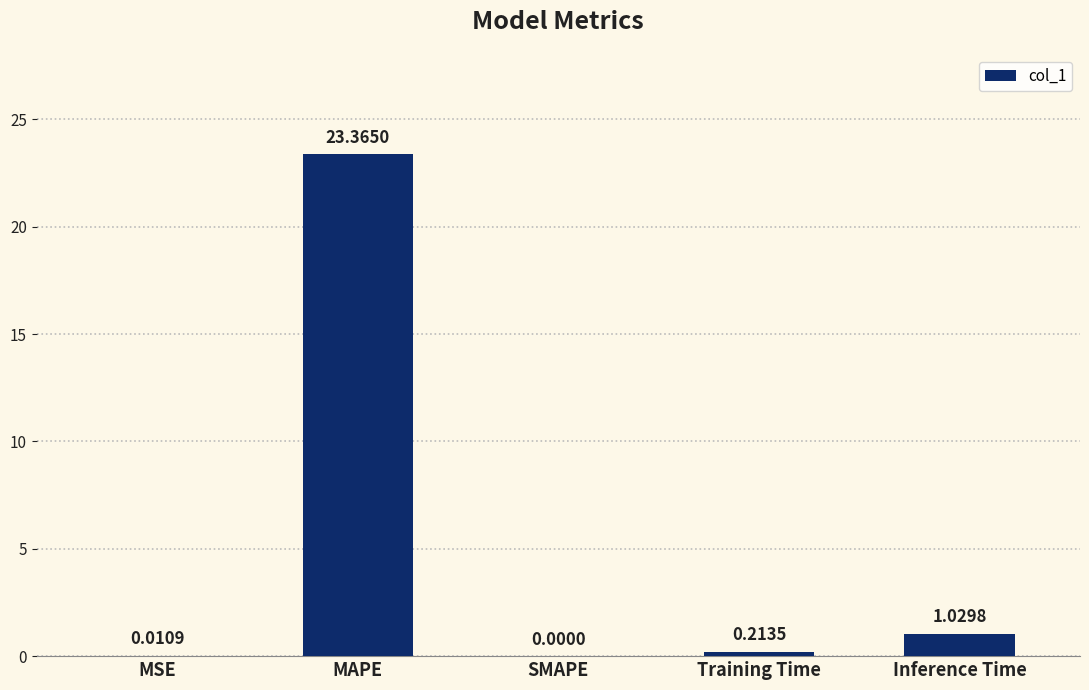

True or false: the data shows 13.0 at SMAPE.

False